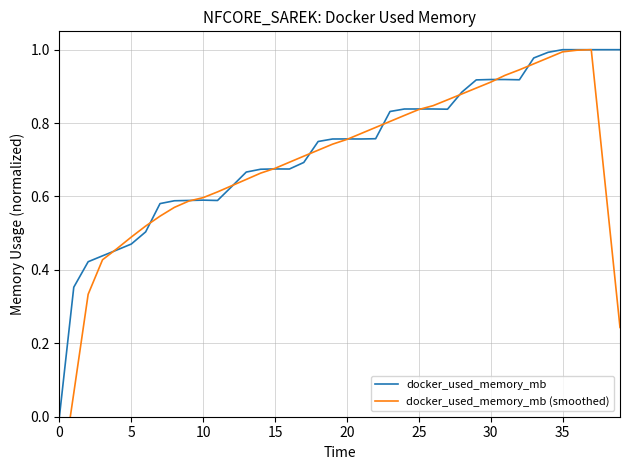

How many interior local valleys does the docker_used_memory_mb series have?

5